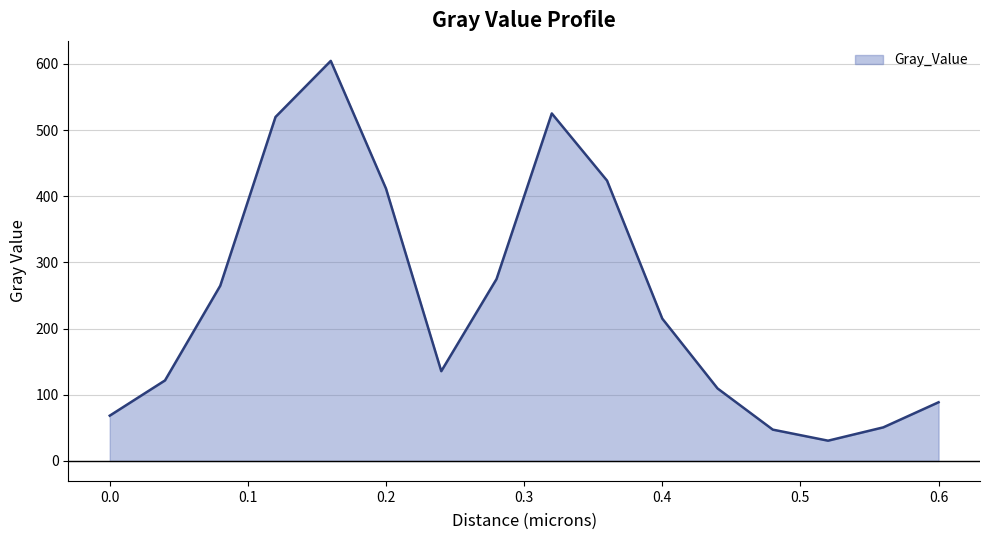

What is the maximum value shown in the chart?

604.6